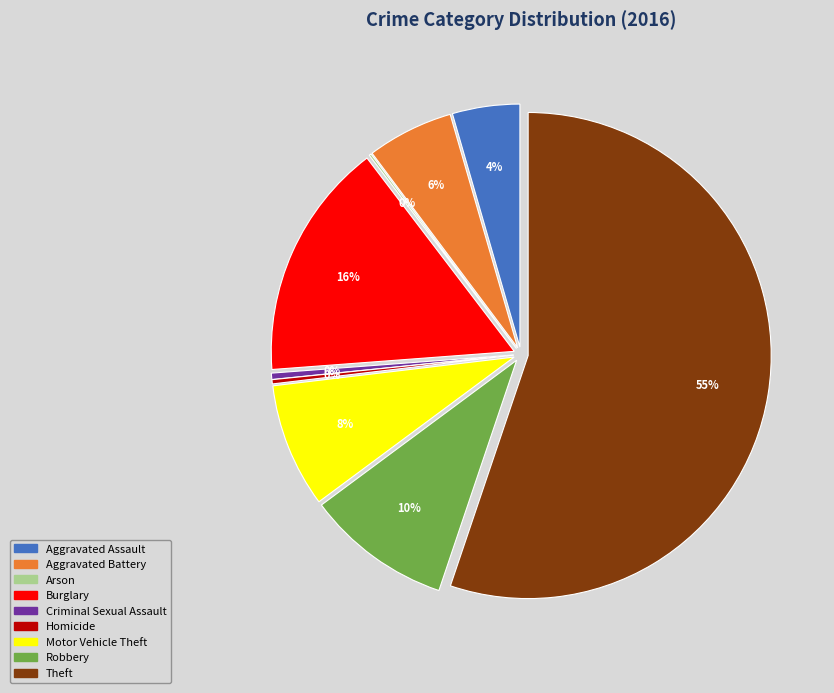

What percentage is the Aggravated Battery slice, to the nearest percent?

6%